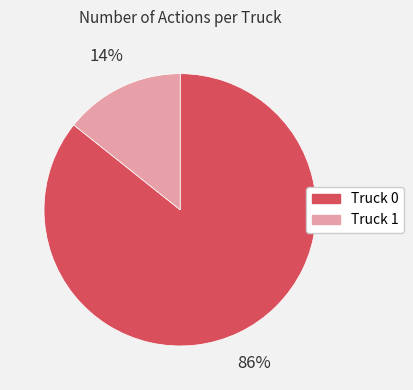

Which has a higher value, Truck 0 or Truck 1?

Truck 0